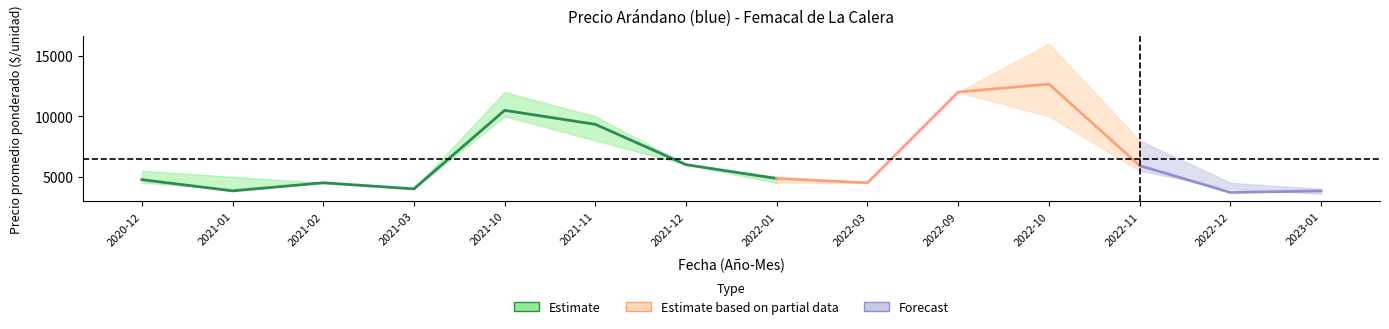

What is the difference between the highest and lowest values at 2022-12?

798